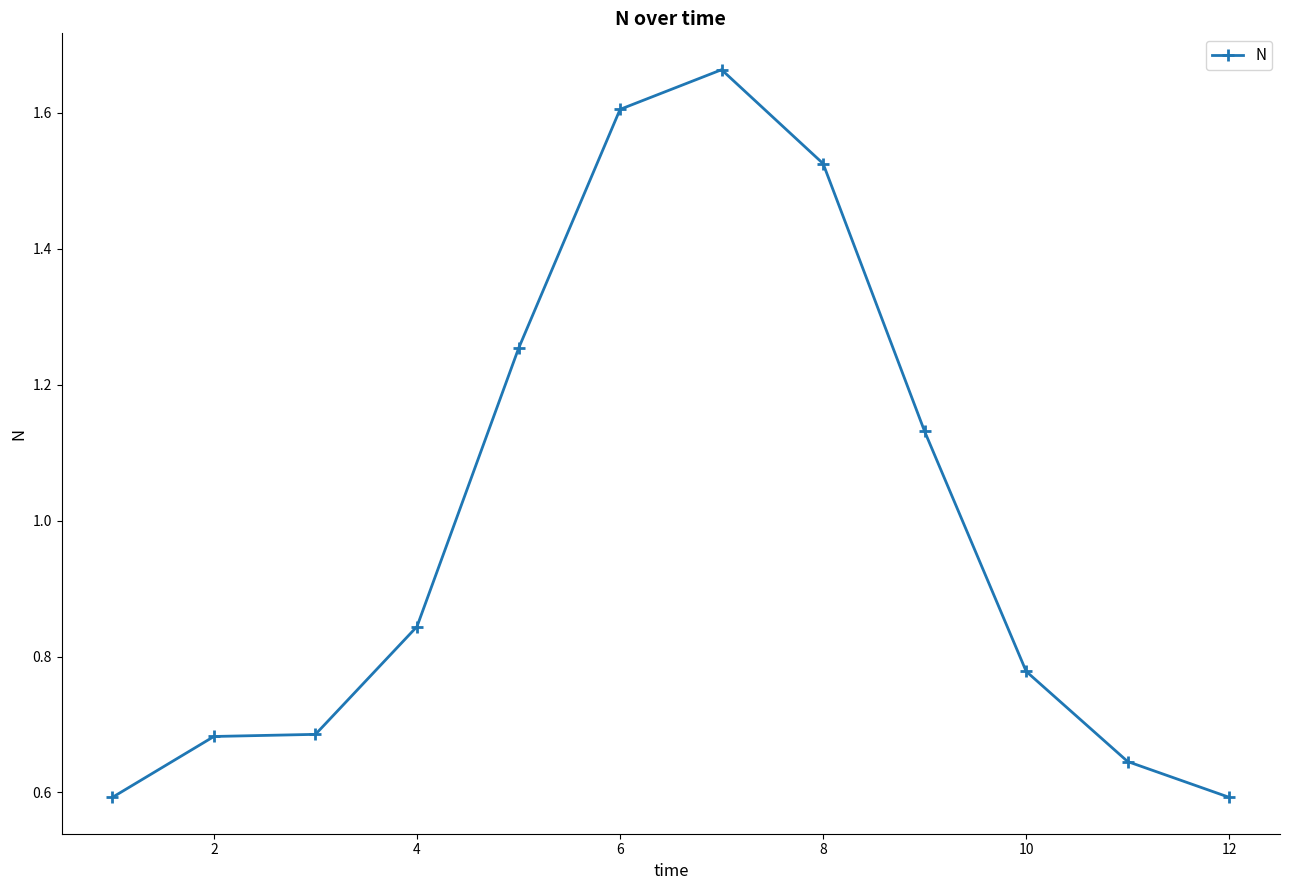

Is this an area chart (filled region under the line)?

No